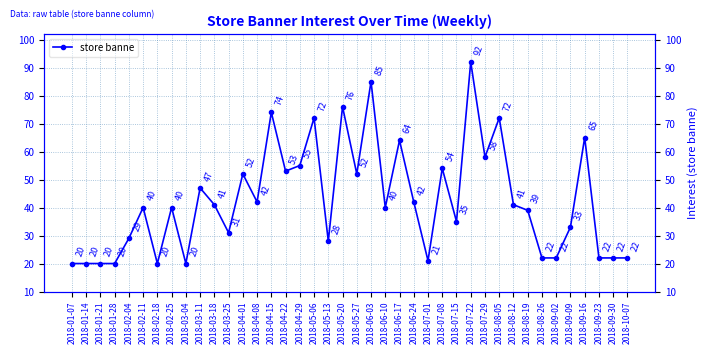

Is it true that the value at 2018-01-28 is 20?

True